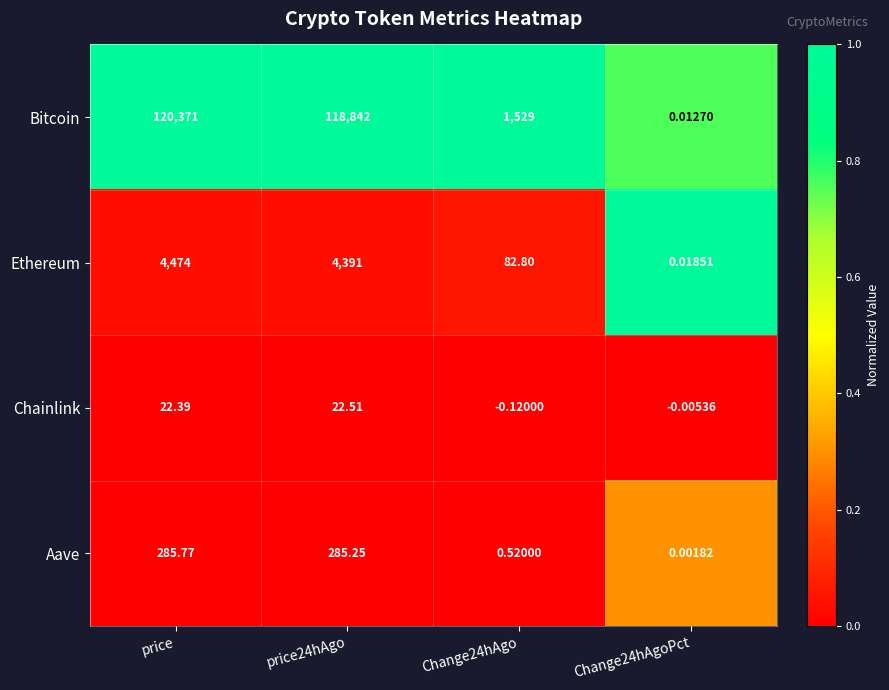

Rank the series at price24hAgo from lowest to highest value.

Chainlink, Aave, Ethereum, Bitcoin